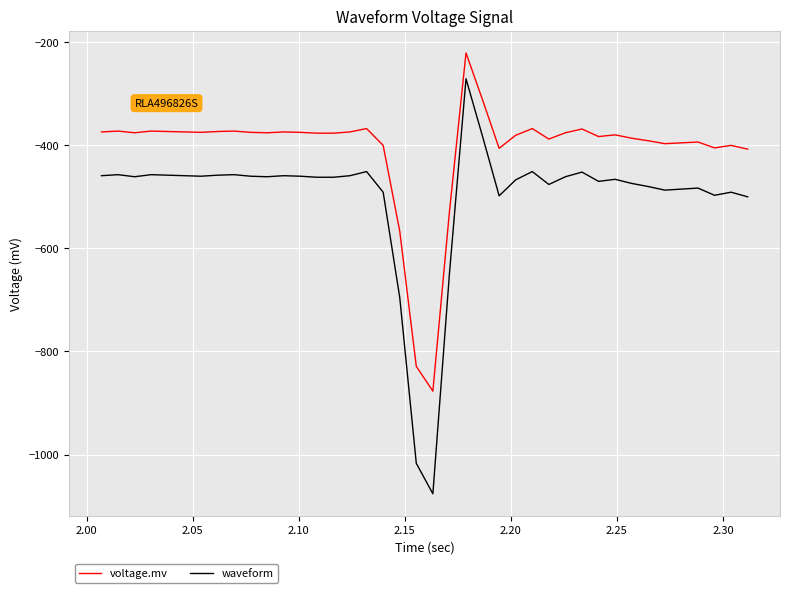

What is the minimum value shown in the chart?

-1076.0